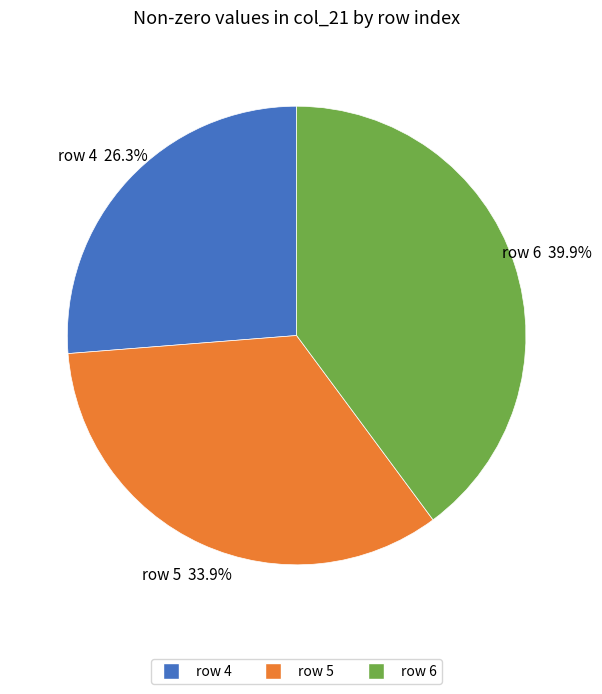

Is there any slice that represents more than half of the pie?

No